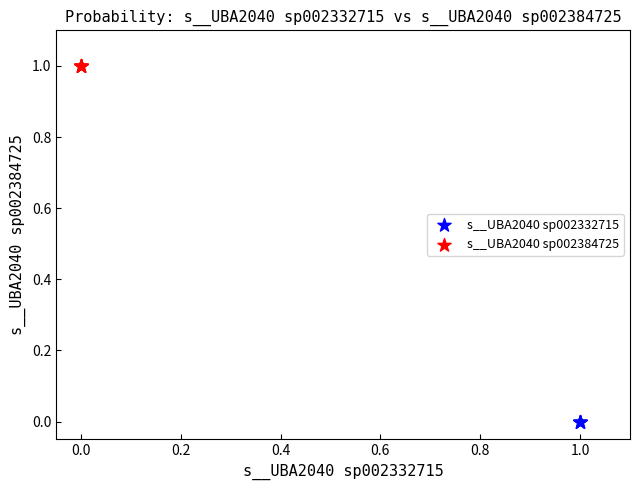

Which series contains the highest Y value?

s__UBA2040 sp002384725